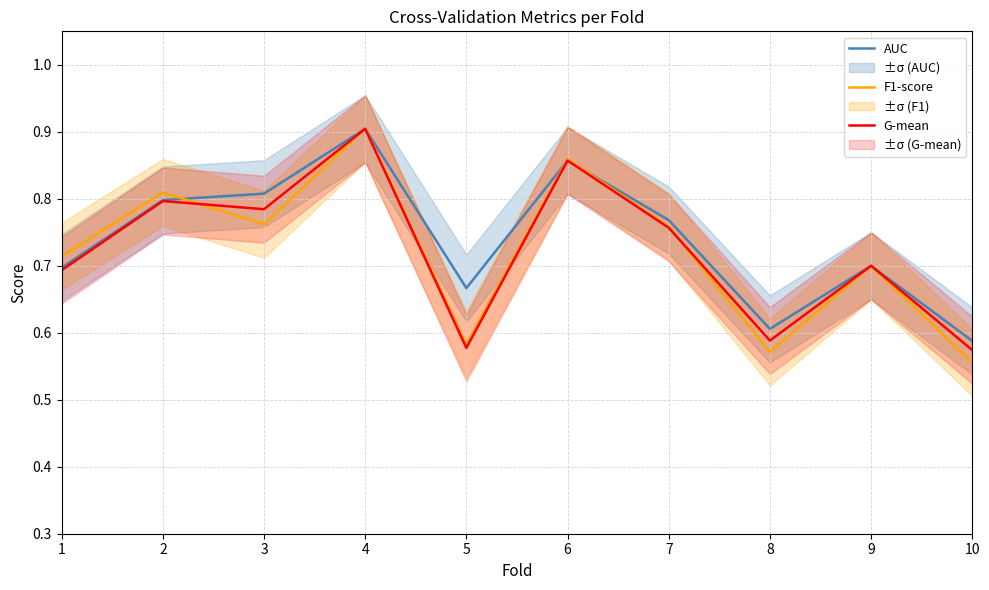

What is the difference between the maximum and second lowest values in the AUC series?

0.3